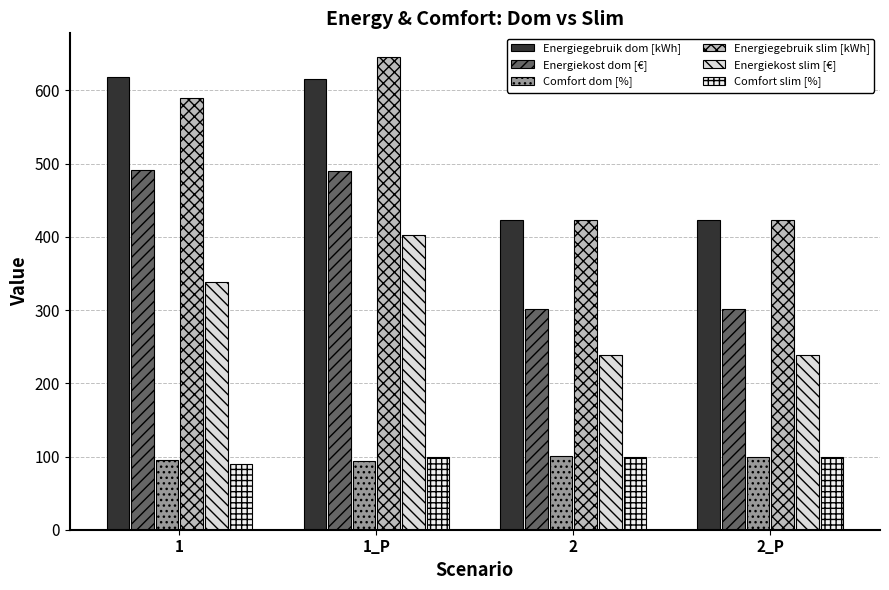

At which label is Energiegebruik dom [kWh] closest to 520?

1_P